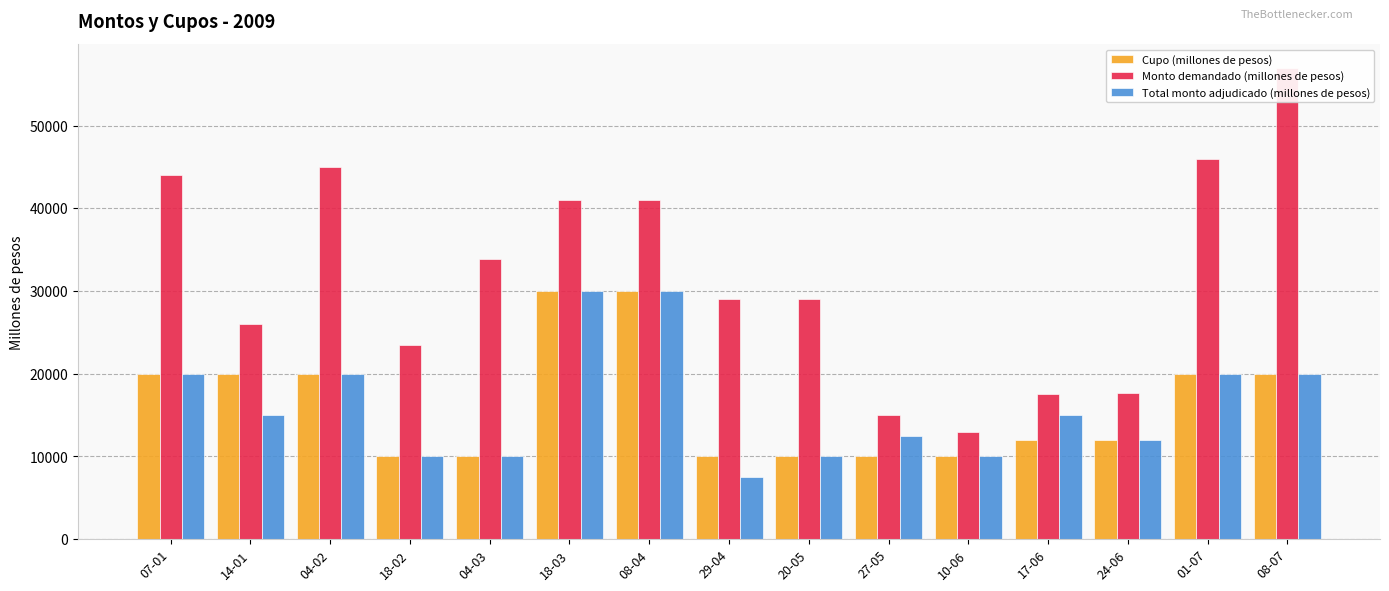

What position from the left is 18-02?

4